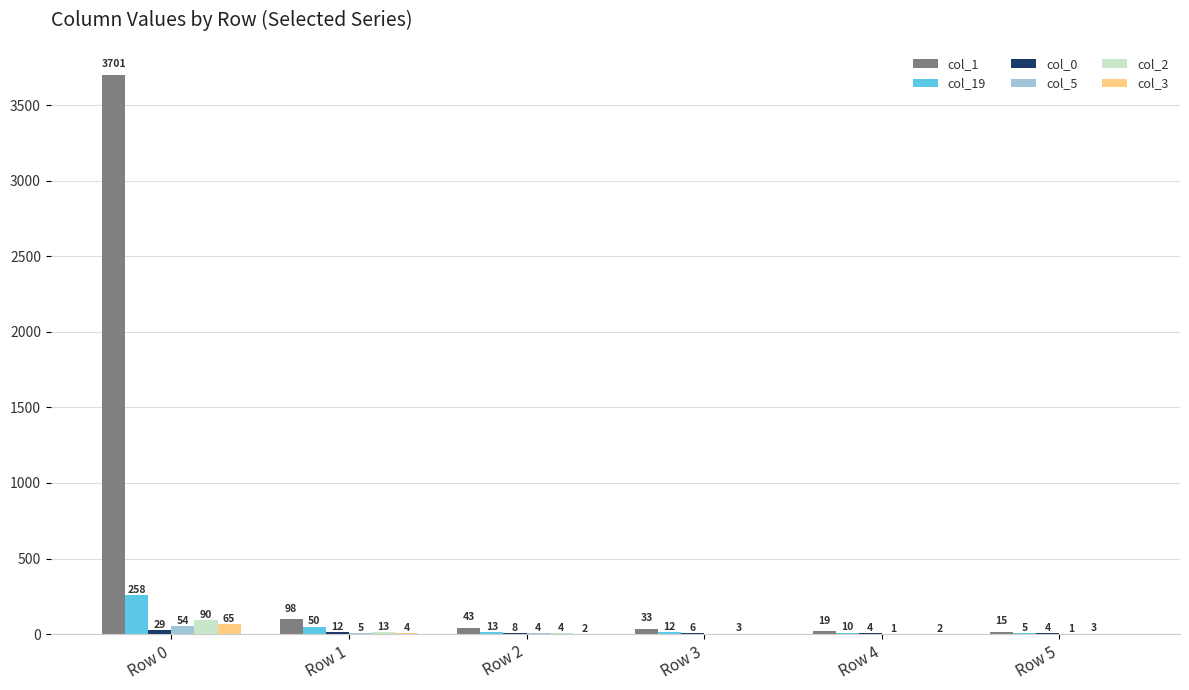

What is the greatest value displayed?

3701